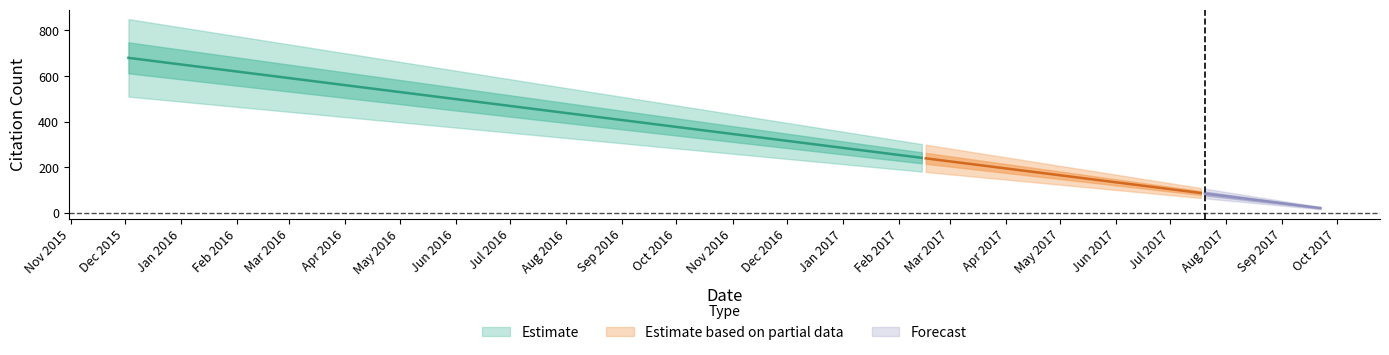

What is the label of the 1st point from the left?

2015-12-03